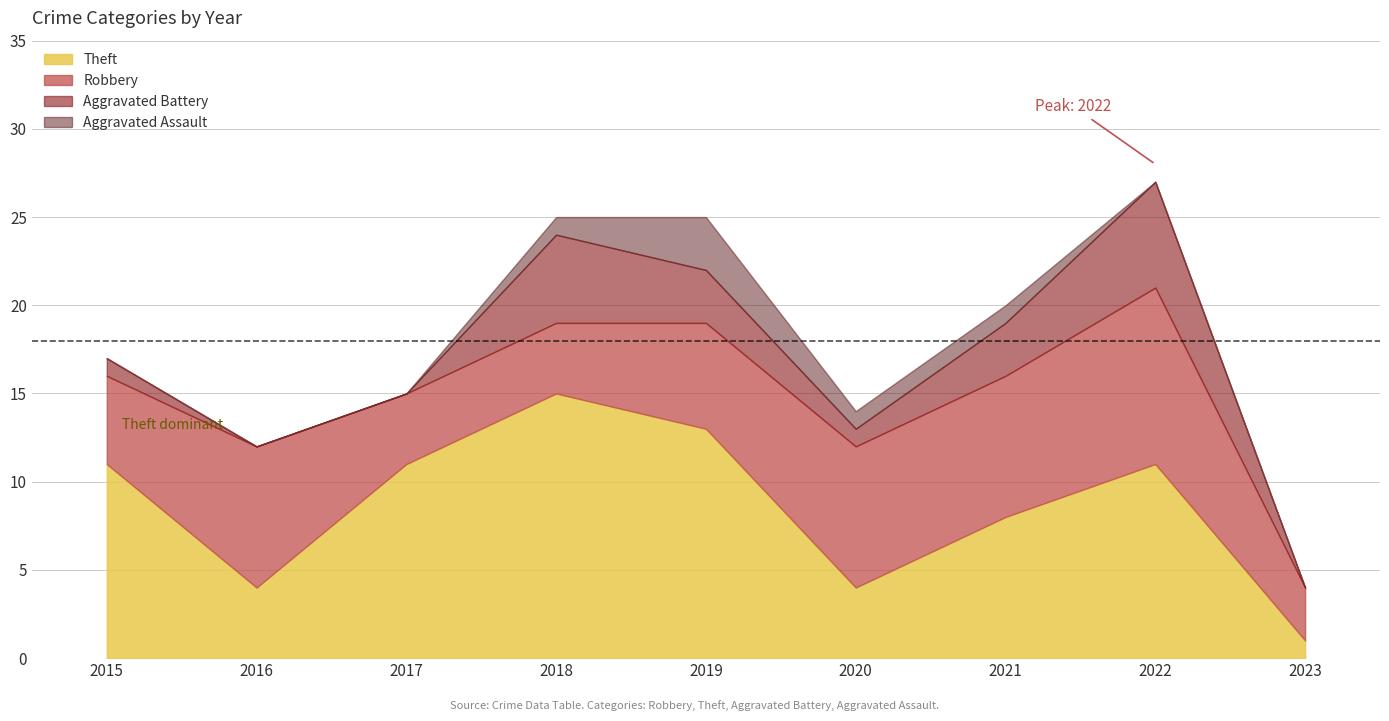

In Aggravated Battery, how many points are lower than both neighbors (excluding endpoints)?

1